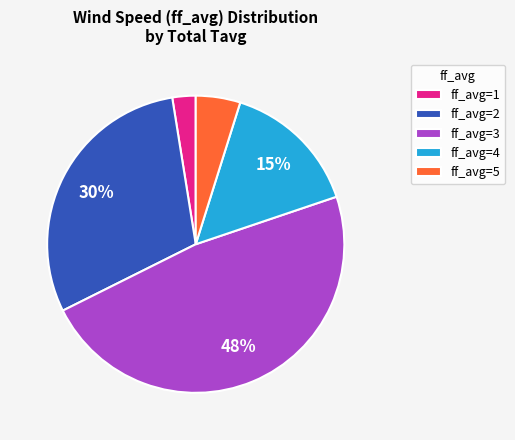

To the nearest percent, what percentage of the pie is ff_avg=5?

5%